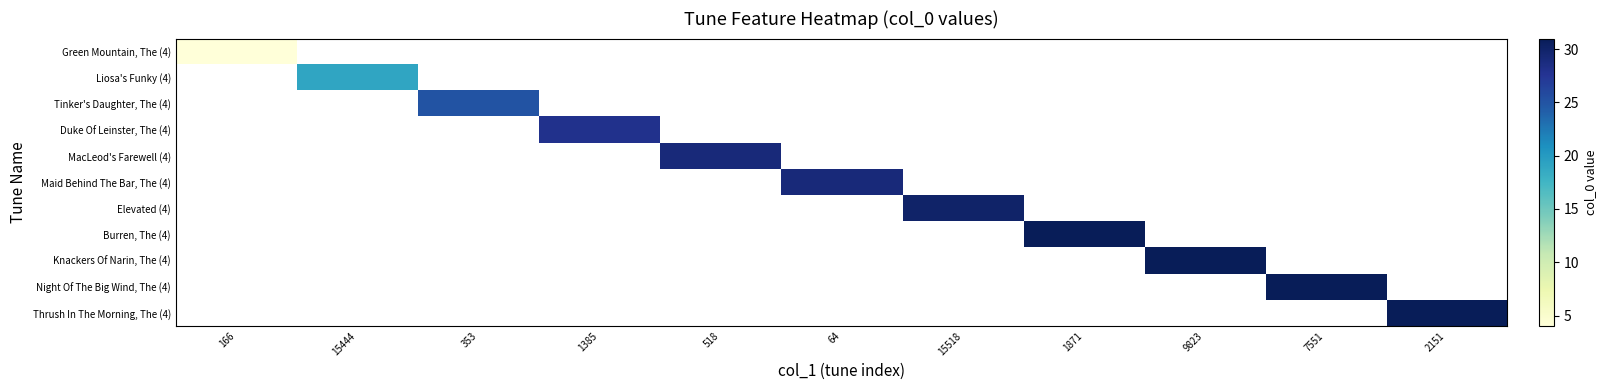

How many series are shown in this chart?

11